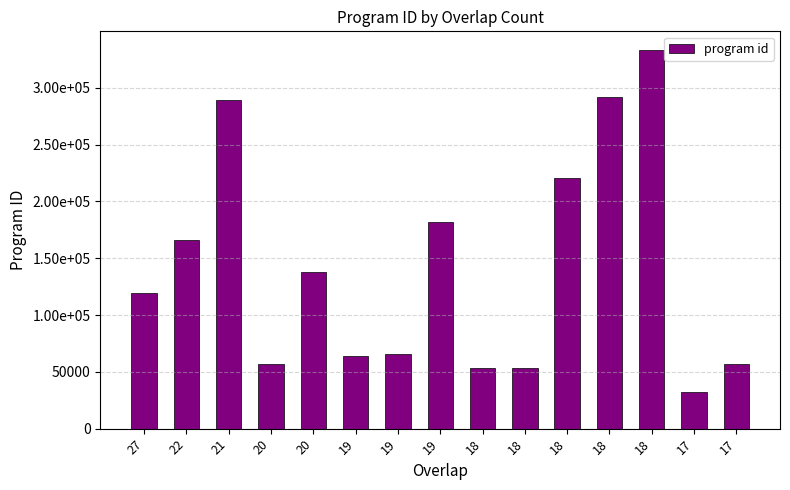

What is the sum of all values?

2122085